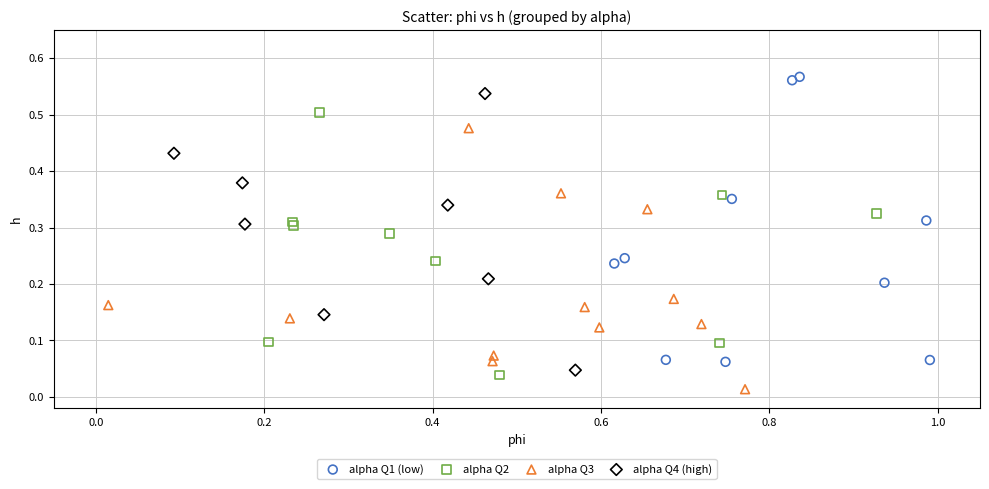

Which series reaches the minimum Y coordinate?

alpha Q3